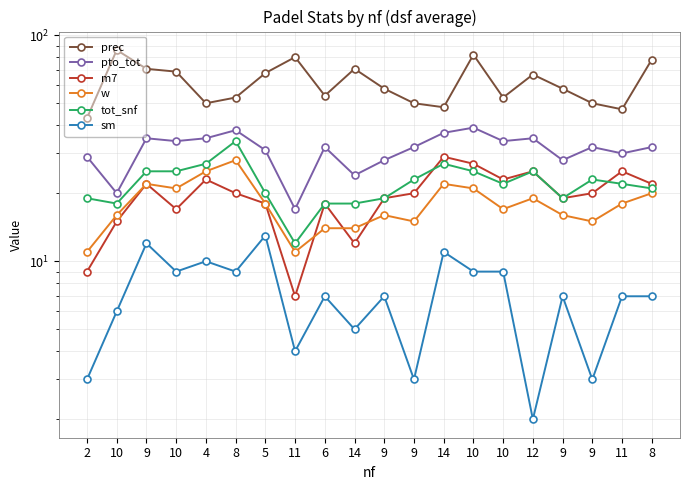

At which label does m7 reach its peak?

14